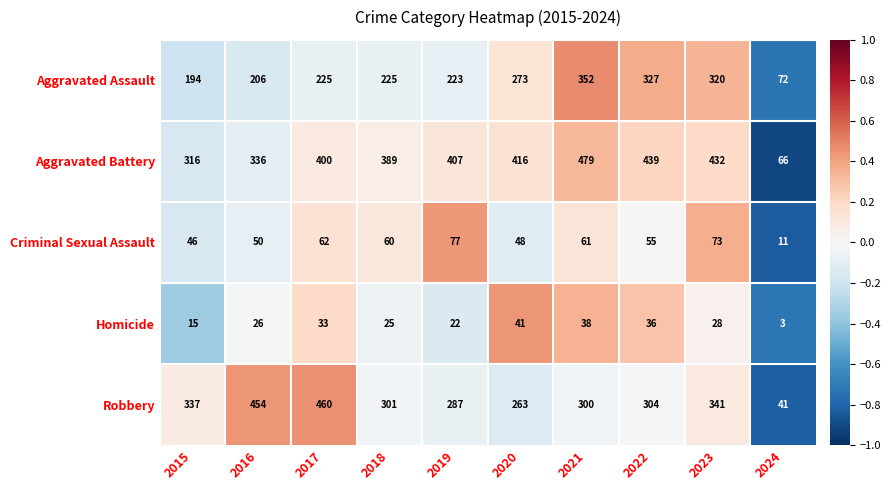

Rank the series at 2020 from lowest to highest value.

Homicide, Criminal Sexual Assault, Robbery, Aggravated Assault, Aggravated Battery